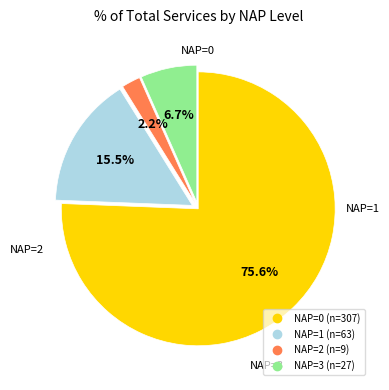

How many slices are in this pie chart?

4